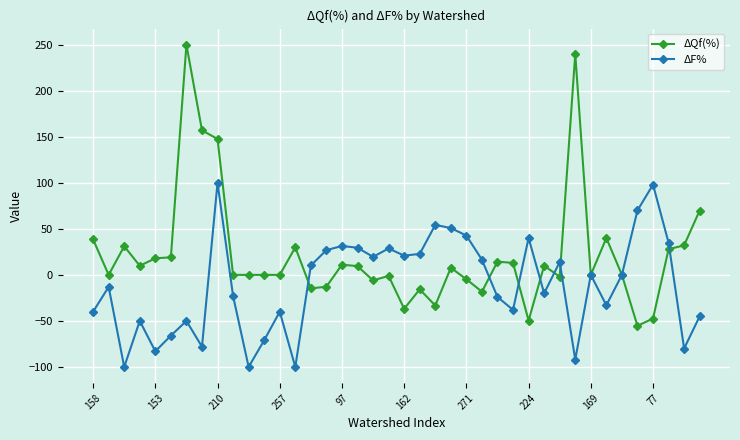

List the series in order of their peak value, highest first.

ΔQf(%), ΔF%